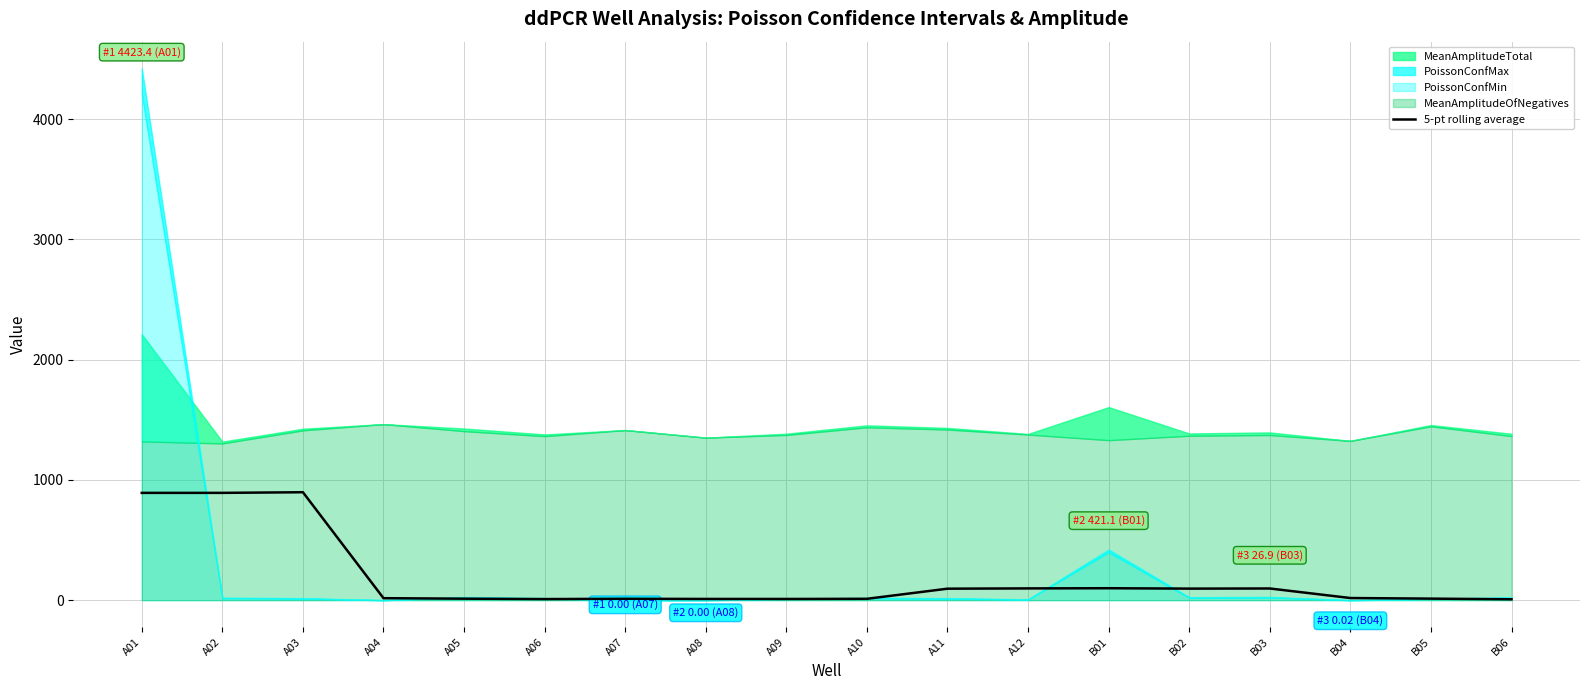

Does the chart have visible grid lines?

Yes